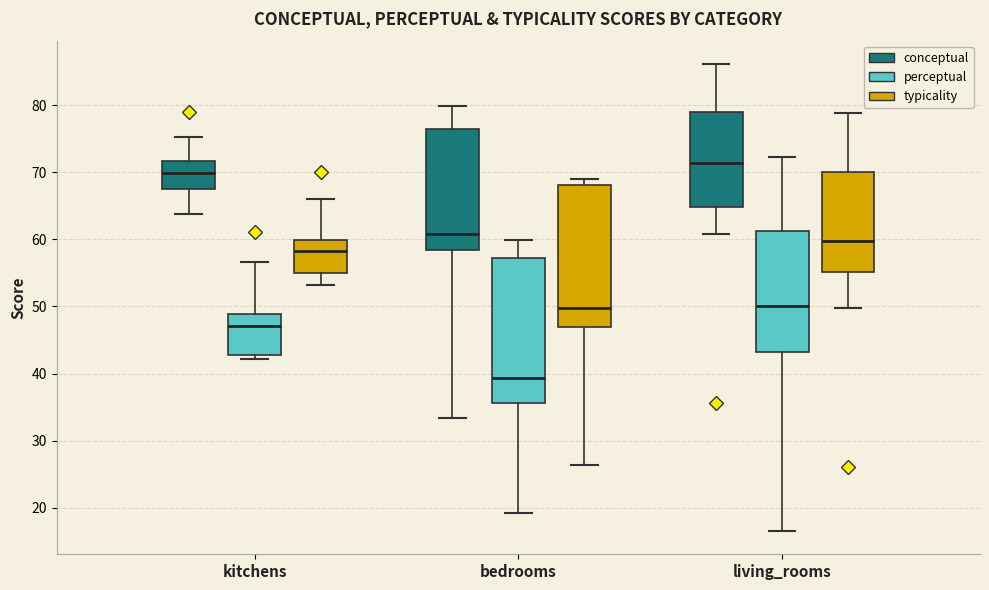

Where is the lower edge of the box for bedrooms (conceptual) on the y-axis? The values are not printed on the chart, so give them approximately, as read against the axis.

58